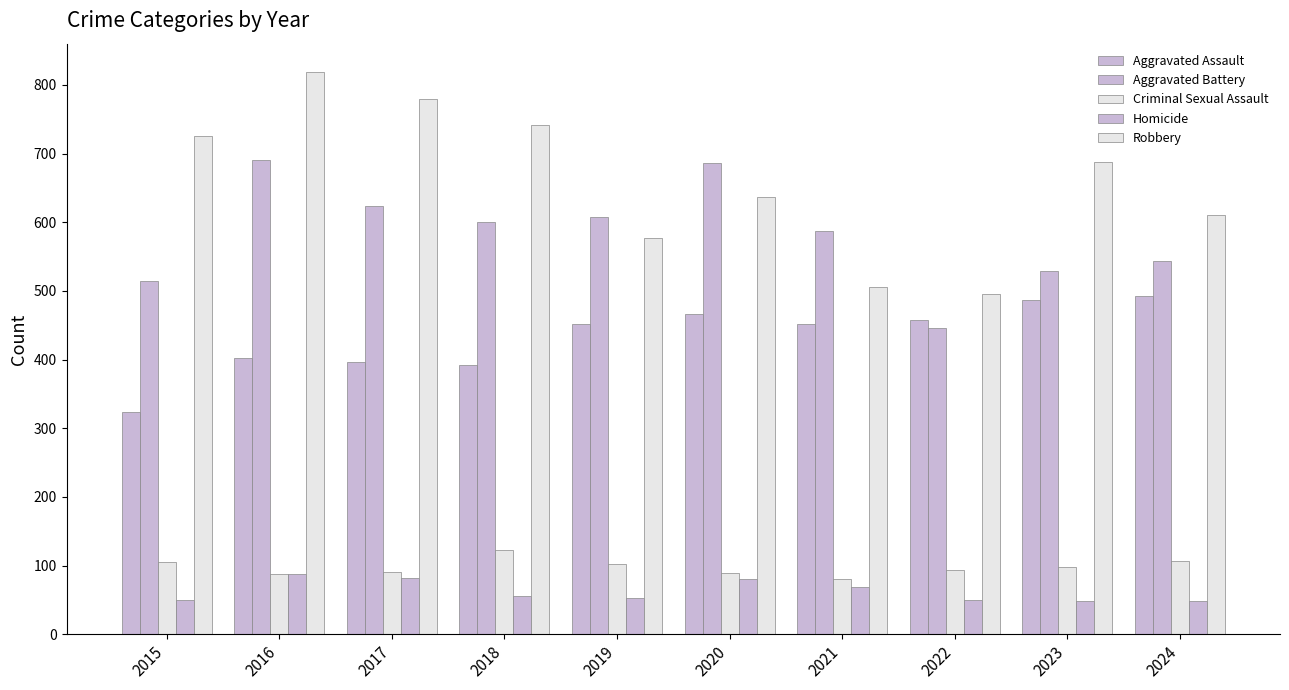

How many groups of bars are there?

10